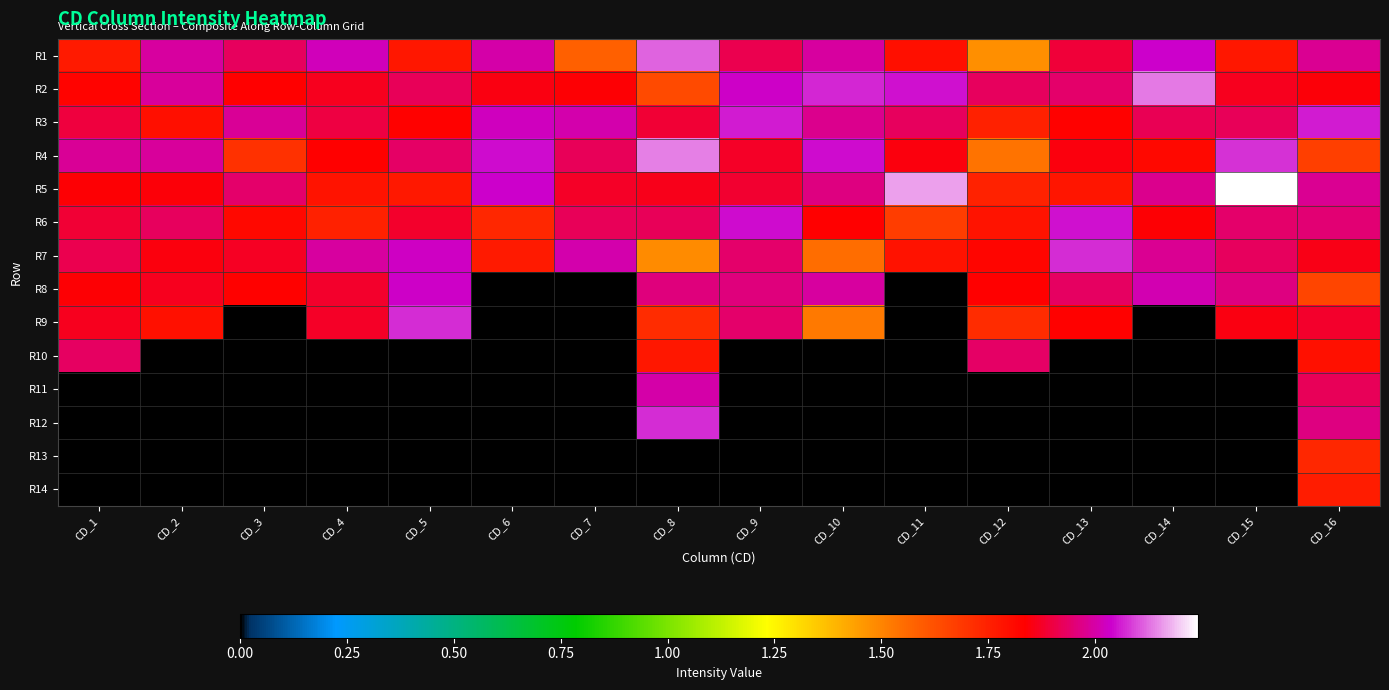

Reading right to left, what are all the values shown in this chart?

R1: CD_16=2.0	CD_15=1.8	CD_14=2.0	CD_13=1.9	CD_12=1.5	CD_11=1.8	CD_10=2.0	CD_9=1.9	CD_8=2.1	CD_7=1.6	CD_6=2.0	CD_5=1.8	CD_4=2.0	CD_3=1.9	CD_2=2.0	CD_1=1.8
R2: CD_16=1.8	CD_15=1.9	CD_14=2.1	CD_13=1.9	CD_12=1.9	CD_11=2.0	CD_10=2.1	CD_9=2.0	CD_8=1.6	CD_7=1.8	CD_6=1.9	CD_5=1.9	CD_4=1.9	CD_3=1.8	CD_2=2.0	CD_1=1.8
R3: CD_16=2.1	CD_15=1.9	CD_14=1.9	CD_13=1.8	CD_12=1.7	CD_11=1.9	CD_10=2.0	CD_9=2.1	CD_8=1.9	CD_7=2.0	CD_6=2.0	CD_5=1.8	CD_4=1.9	CD_3=2.0	CD_2=1.8	CD_1=1.9
R4: CD_16=1.7	CD_15=2.1	CD_14=1.8	CD_13=1.8	CD_12=1.5	CD_11=1.8	CD_10=2.0	CD_9=1.9	CD_8=2.1	CD_7=1.9	CD_6=2.0	CD_5=1.9	CD_4=1.8	CD_3=1.7	CD_2=2.0	CD_1=2.0
R5: CD_16=2.0	CD_15=2.2	CD_14=2.0	CD_13=1.8	CD_12=1.7	CD_11=2.2	CD_10=2.0	CD_9=1.9	CD_8=1.9	CD_7=1.9	CD_6=2.0	CD_5=1.8	CD_4=1.8	CD_3=1.9	CD_2=1.8	CD_1=1.8
R6: CD_16=1.9	CD_15=1.9	CD_14=1.8	CD_13=2.1	CD_12=1.8	CD_11=1.7	CD_10=1.8	CD_9=2.0	CD_8=1.9	CD_7=1.9	CD_6=1.7	CD_5=1.9	CD_4=1.7	CD_3=1.8	CD_2=1.9	CD_1=1.9
R7: CD_16=1.9	CD_15=1.9	CD_14=2.0	CD_13=2.1	CD_12=1.8	CD_11=1.8	CD_10=1.6	CD_9=1.9	CD_8=1.5	CD_7=2.0	CD_6=1.8	CD_5=2.0	CD_4=2.0	CD_3=1.9	CD_2=1.8	CD_1=1.9
R8: CD_16=1.7	CD_15=2.0	CD_14=2.0	CD_13=1.9	CD_12=1.8	CD_11=0.0	CD_10=2.0	CD_9=2.0	CD_8=2.0	CD_7=0.0	CD_6=0.0	CD_5=2.0	CD_4=1.9	CD_3=1.8	CD_2=1.9	CD_1=1.8
R9: CD_16=1.9	CD_15=1.9	CD_14=0.0	CD_13=1.8	CD_12=1.7	CD_11=0.0	CD_10=1.5	CD_9=1.9	CD_8=1.7	CD_7=0.0	CD_6=0.0	CD_5=2.1	CD_4=1.9	CD_3=0.0	CD_2=1.8	CD_1=1.9
R10: CD_16=1.8	CD_15=0.0	CD_14=0.0	CD_13=0.0	CD_12=1.9	CD_11=0.0	CD_10=0.0	CD_9=0.0	CD_8=1.8	CD_7=0.0	CD_6=0.0	CD_5=0.0	CD_4=0.0	CD_3=0.0	CD_2=0.0	CD_1=1.9
R11: CD_16=1.9	CD_15=0.0	CD_14=0.0	CD_13=0.0	CD_12=0.0	CD_11=0.0	CD_10=0.0	CD_9=0.0	CD_8=2.0	CD_7=0.0	CD_6=0.0	CD_5=0.0	CD_4=0.0	CD_3=0.0	CD_2=0.0	CD_1=0.0
R12: CD_16=2.0	CD_15=0.0	CD_14=0.0	CD_13=0.0	CD_12=0.0	CD_11=0.0	CD_10=0.0	CD_9=0.0	CD_8=2.1	CD_7=0.0	CD_6=0.0	CD_5=0.0	CD_4=0.0	CD_3=0.0	CD_2=0.0	CD_1=0.0
R13: CD_16=1.7	CD_15=0.0	CD_14=0.0	CD_13=0.0	CD_12=0.0	CD_11=0.0	CD_10=0.0	CD_9=0.0	CD_8=0.0	CD_7=0.0	CD_6=0.0	CD_5=0.0	CD_4=0.0	CD_3=0.0	CD_2=0.0	CD_1=0.0
R14: CD_16=1.8	CD_15=0.0	CD_14=0.0	CD_13=0.0	CD_12=0.0	CD_11=0.0	CD_10=0.0	CD_9=0.0	CD_8=0.0	CD_7=0.0	CD_6=0.0	CD_5=0.0	CD_4=0.0	CD_3=0.0	CD_2=0.0	CD_1=0.0